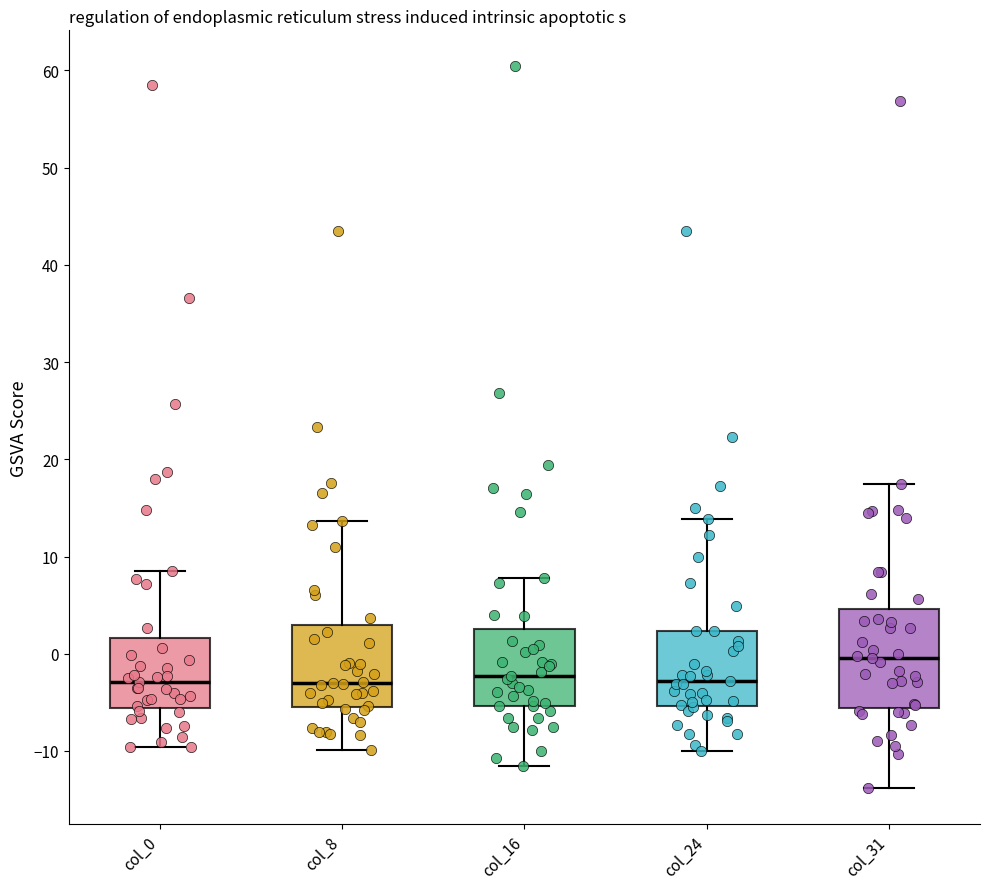

Reading left to right, transcribe this box plot: for each box, give where its median line is, the range the box spans, and where its two whiskers end, as read against the y-axis. The values are not printed on the chart, so give them approximately, as read against the axis.

col_0: median -3, box -6 to 2, whiskers -10 to 8
col_8: median -3, box -6 to 3, whiskers -10 to 14
col_16: median -2, box -5 to 3, whiskers -12 to 8
col_24: median -3, box -5 to 2, whiskers -10 to 14
col_31: median 0, box -6 to 5, whiskers -14 to 17